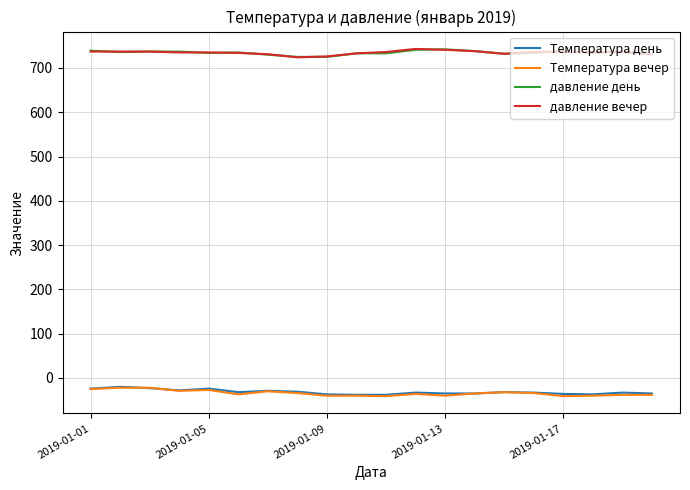

How many lines are shown in the chart?

4